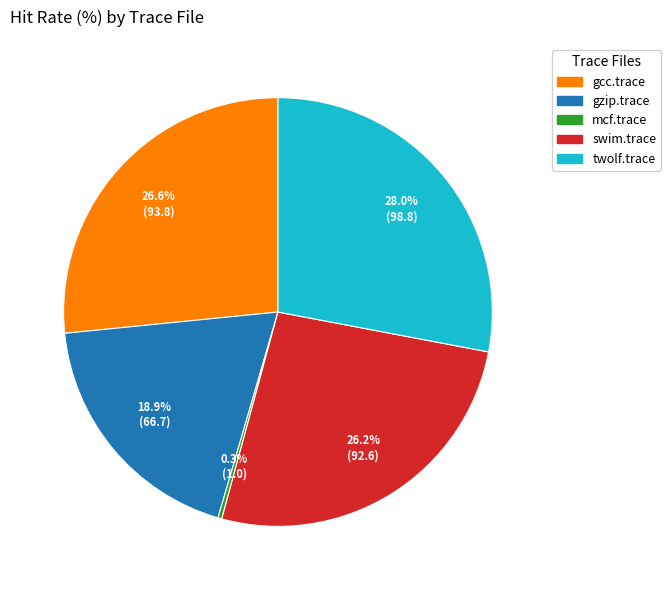

How many segments does this pie chart have?

5